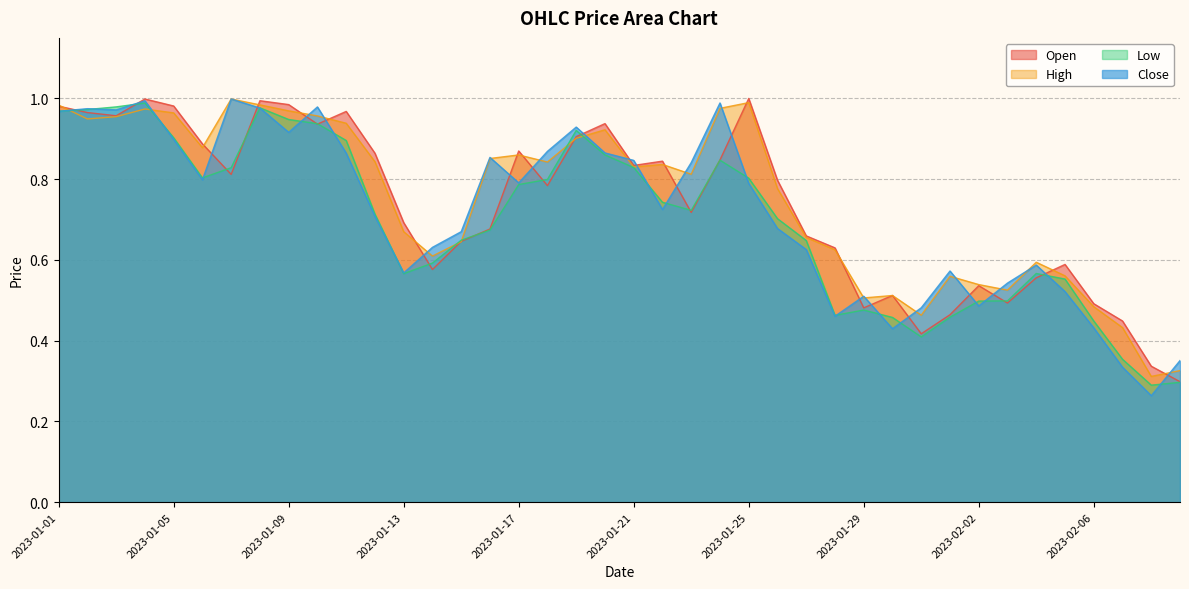

Reading left to right, what are all the values shown in this chart?

Open: 1.0	1.0	1.0	1.0	1.0	0.9	0.8	1.0	1.0	0.9	1.0	0.9	0.7	0.6	0.6	0.7	0.9	0.8	0.9	0.9	0.8	0.8	0.7	0.8	1.0	0.8	0.7	0.6	0.5	0.5	0.4	0.5	0.5	0.5	0.6	0.6	0.5	0.4	0.3	0.3
High: 1.0	0.9	1.0	1.0	1.0	0.9	1.0	1.0	1.0	1.0	0.9	0.8	0.7	0.6	0.6	0.9	0.9	0.8	0.9	0.9	0.8	0.8	0.8	1.0	1.0	0.8	0.7	0.6	0.5	0.5	0.5	0.6	0.5	0.5	0.6	0.6	0.5	0.4	0.3	0.3
Low: 1.0	1.0	1.0	1.0	0.9	0.8	0.8	1.0	0.9	0.9	0.9	0.7	0.6	0.6	0.6	0.7	0.8	0.8	0.9	0.9	0.8	0.7	0.7	0.8	0.8	0.7	0.6	0.5	0.5	0.5	0.4	0.5	0.5	0.5	0.6	0.6	0.4	0.4	0.3	0.3
Close: 1.0	1.0	1.0	1.0	0.9	0.8	1.0	1.0	0.9	1.0	0.9	0.7	0.6	0.6	0.7	0.9	0.8	0.9	0.9	0.9	0.8	0.7	0.8	1.0	0.8	0.7	0.6	0.5	0.5	0.4	0.5	0.6	0.5	0.5	0.6	0.5	0.4	0.3	0.3	0.4